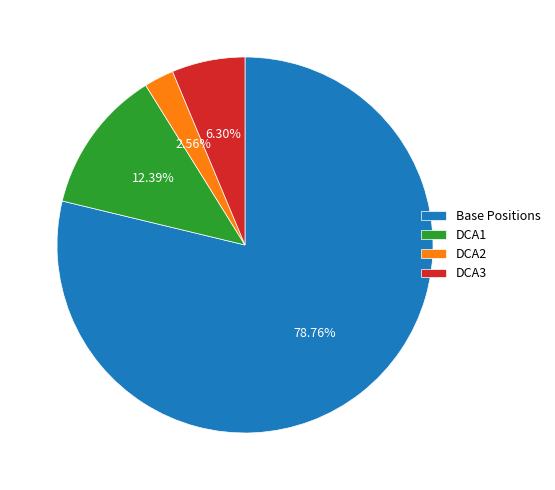

To the nearest percent, what is the difference between the largest and smallest slice percentages?

76%